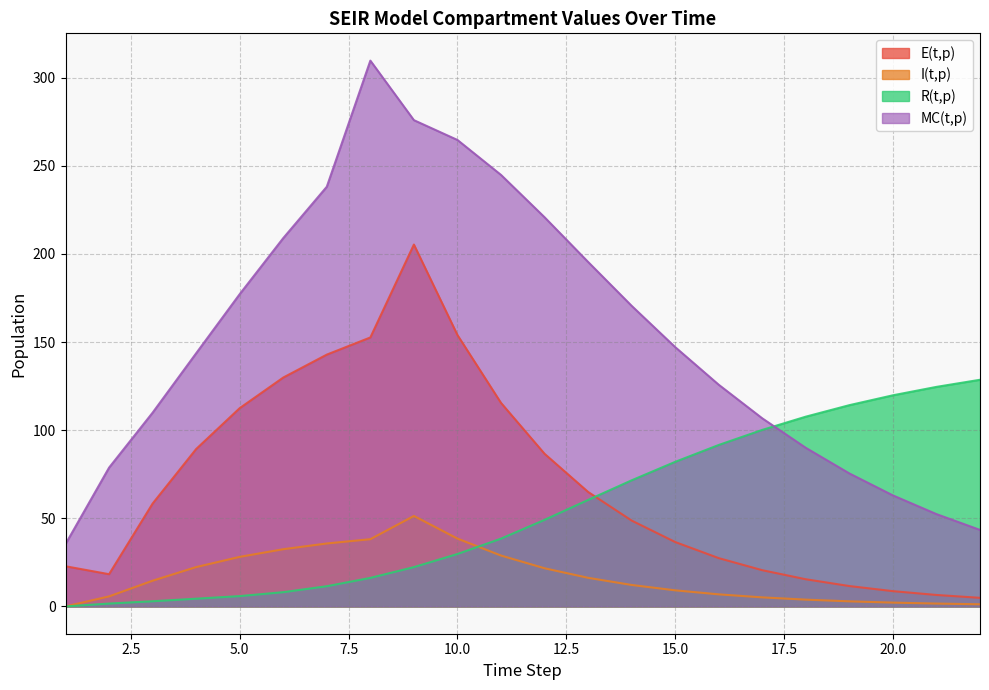

What is the difference between the maximum and second lowest values in the E(t,p) series?

198.8